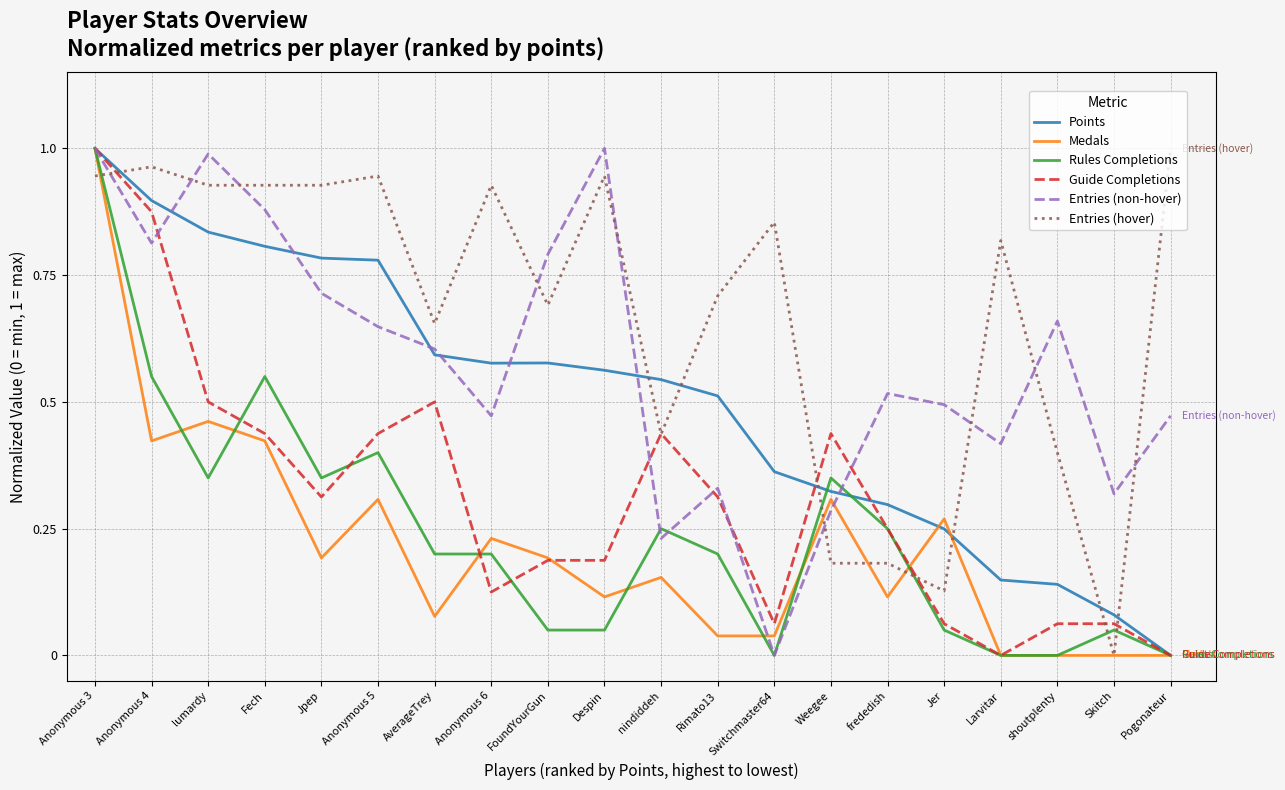

Between Fech and AverageTrey, which series saw the biggest shift?

Rules Completions